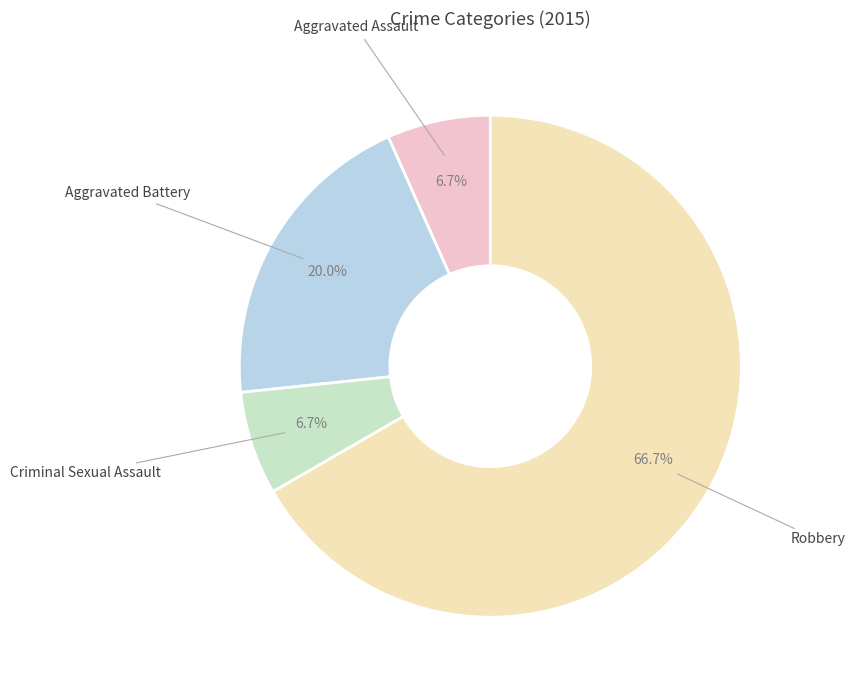

Which slice is the largest?

Robbery